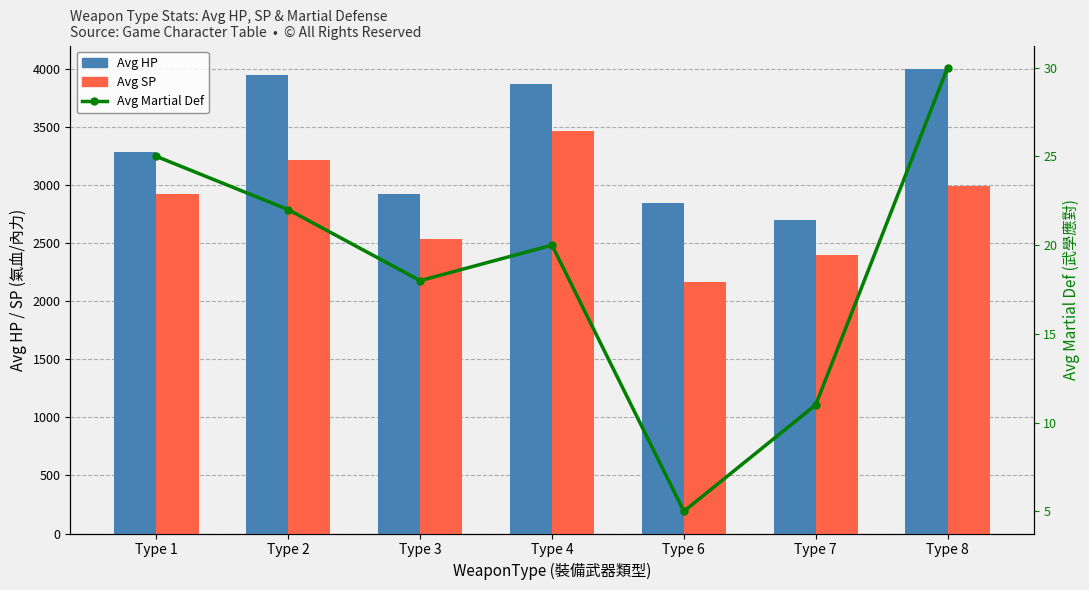

At Type 8, list the series in order from largest to smallest.

Avg HP, Avg SP, Avg Martial Def